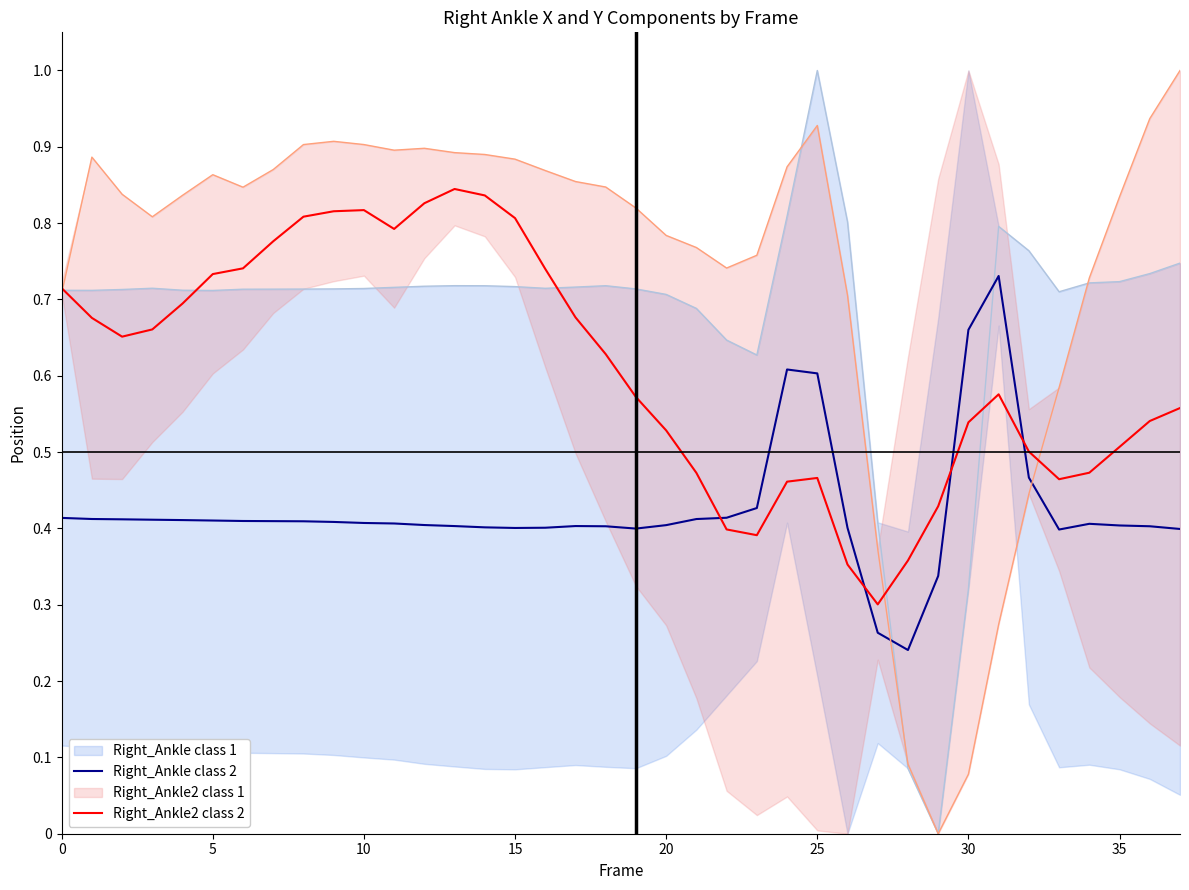

How many categories are shown in the chart?

38